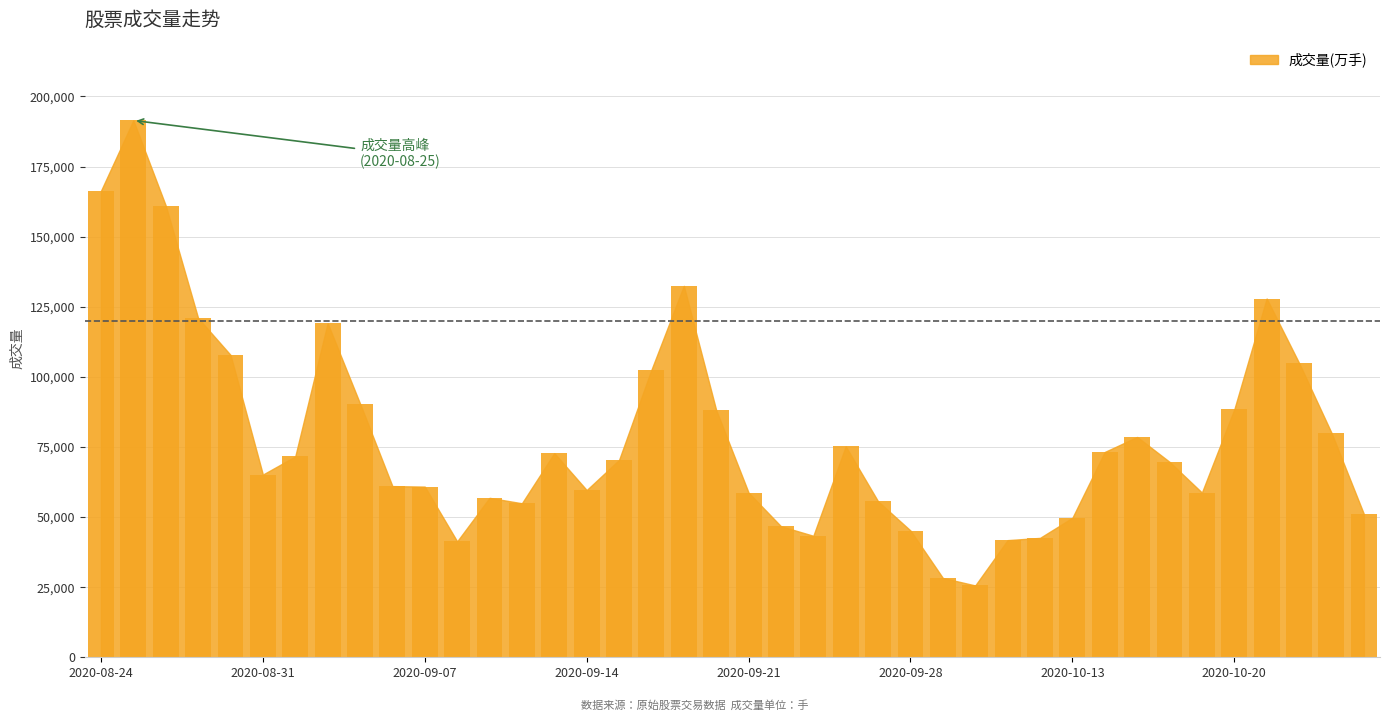

What is the difference between the second highest and second lowest values?

138083